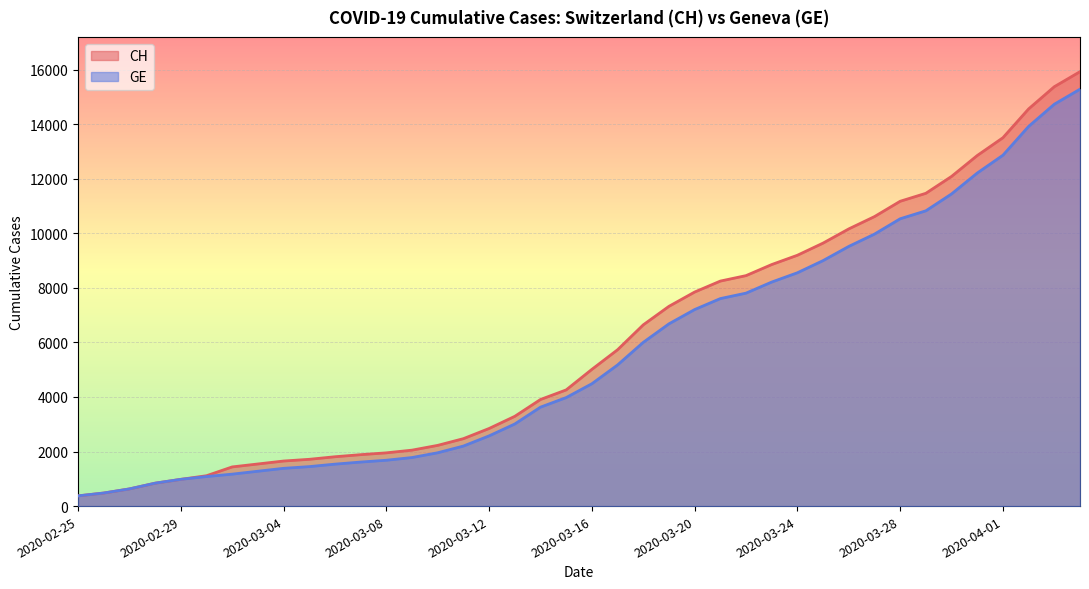

What is the difference between the highest and lowest values at 2020-03-11?

271